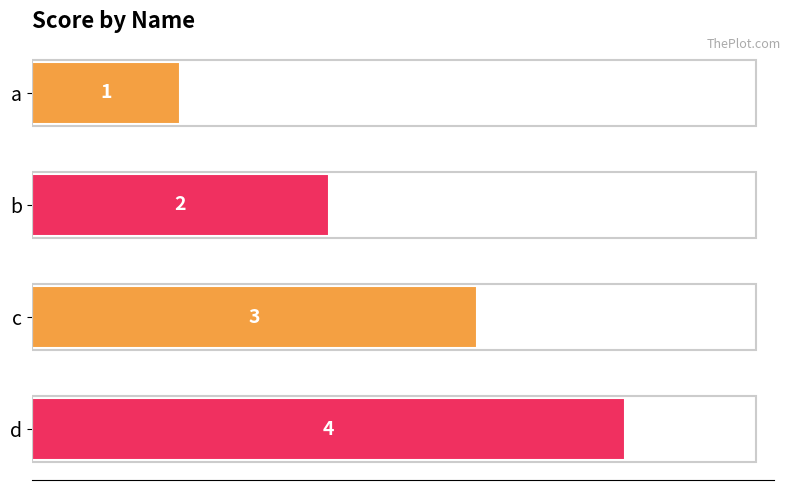

The chart shows a value of 3 at c. True or false?

True